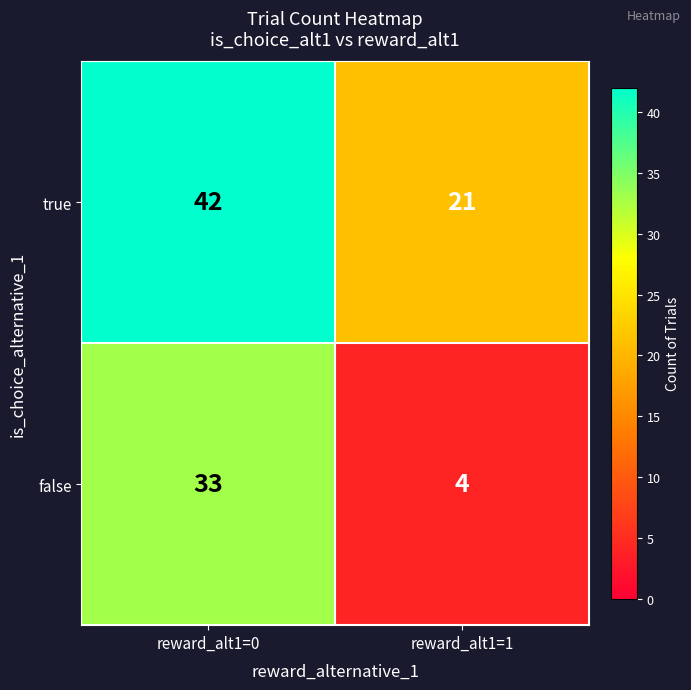

List the series in order of their overall mean, highest first.

true, false